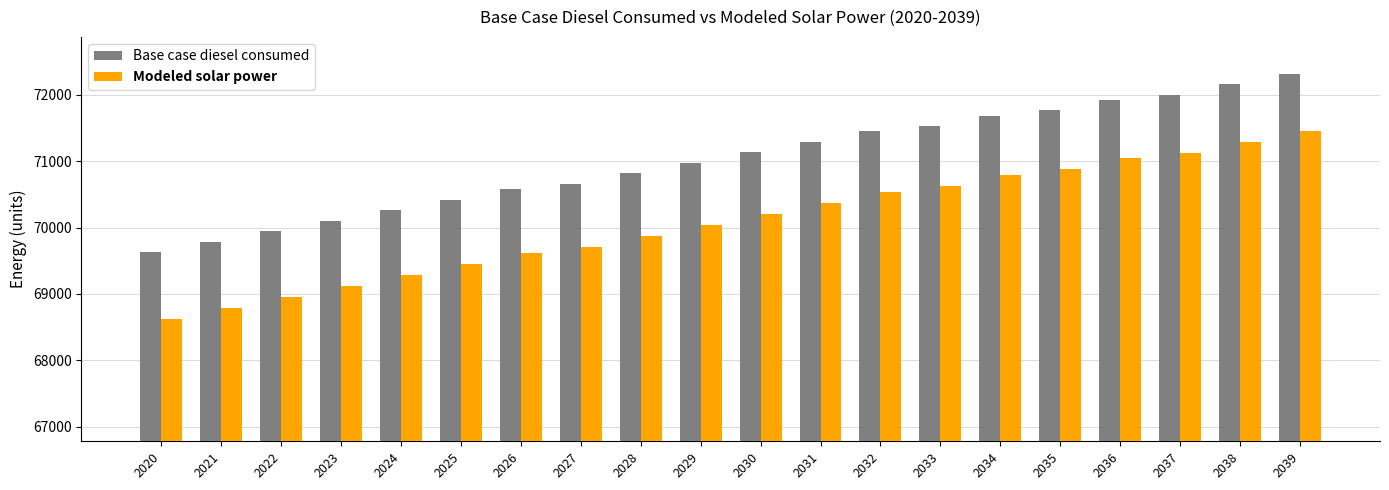

The value of Modeled solar power at 2020 is 102844.1. True or false?

False